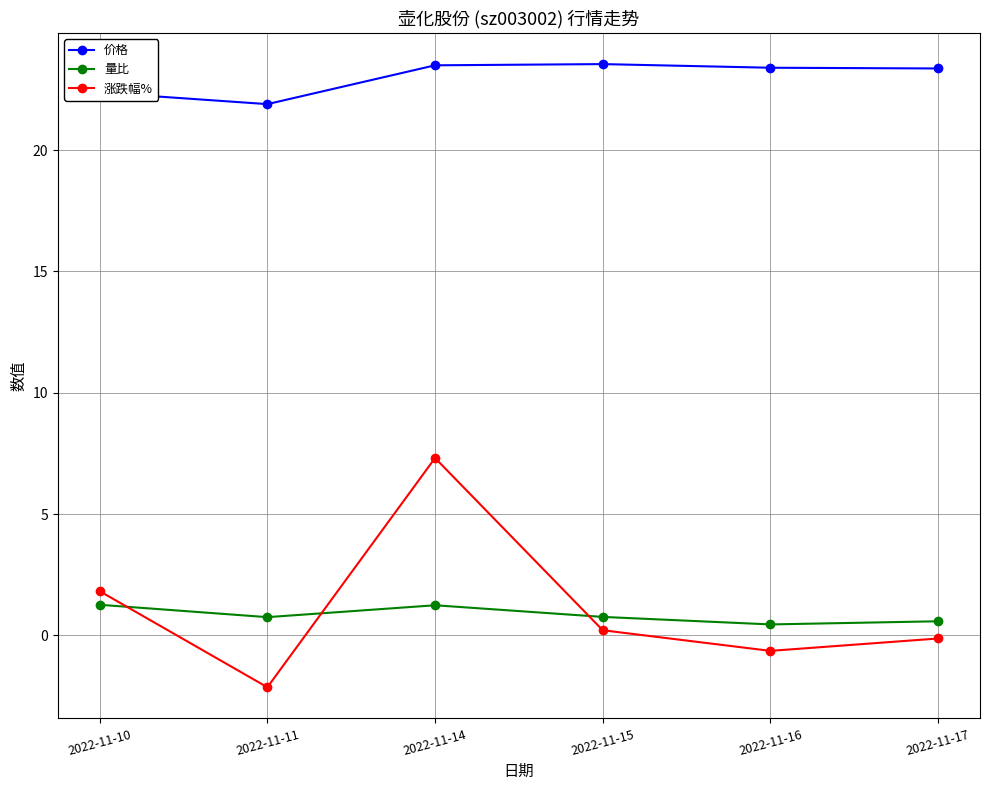

What is the greatest value displayed?

23.6